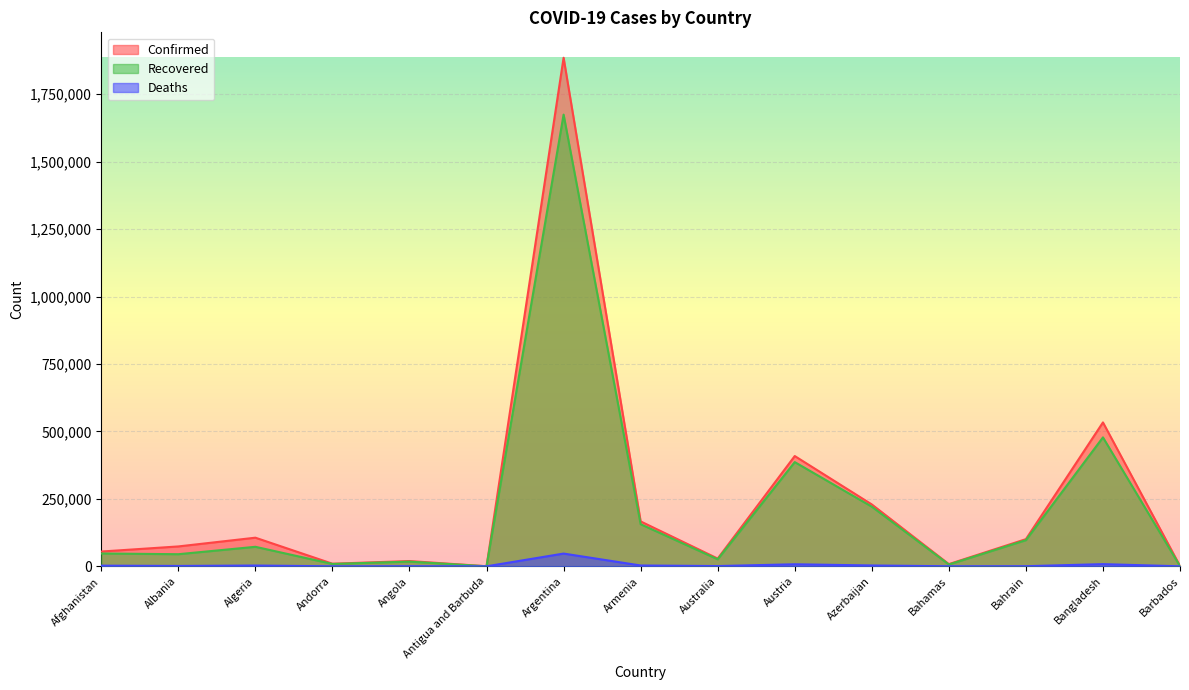

At how many categories does at least one series exceed 1304498?

1